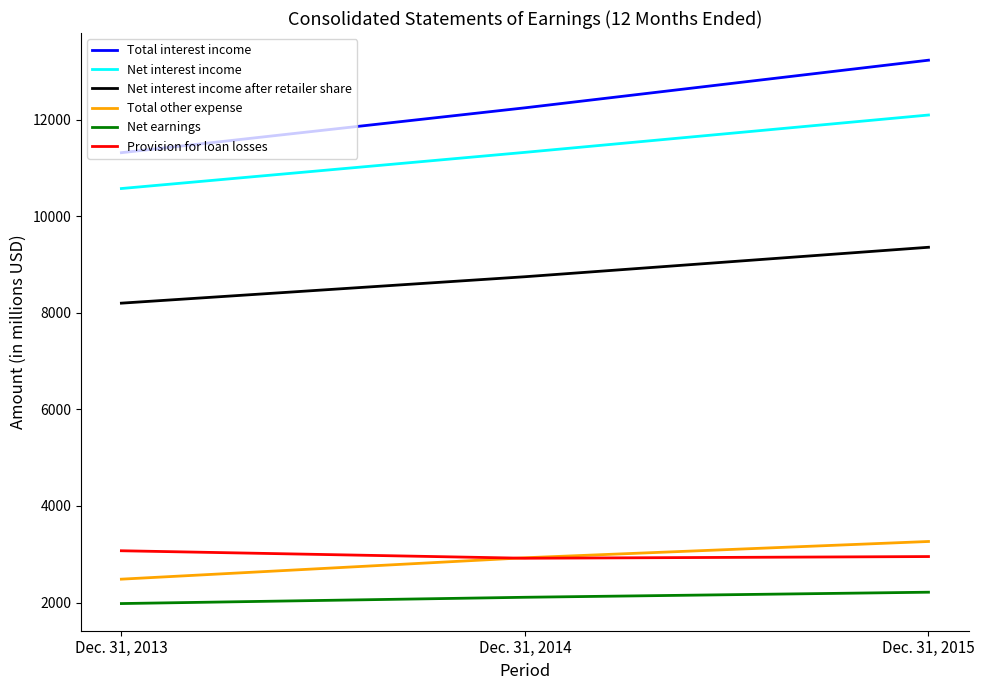

True or false: Total interest income has a value of 11313 at Dec. 31, 2013.

True